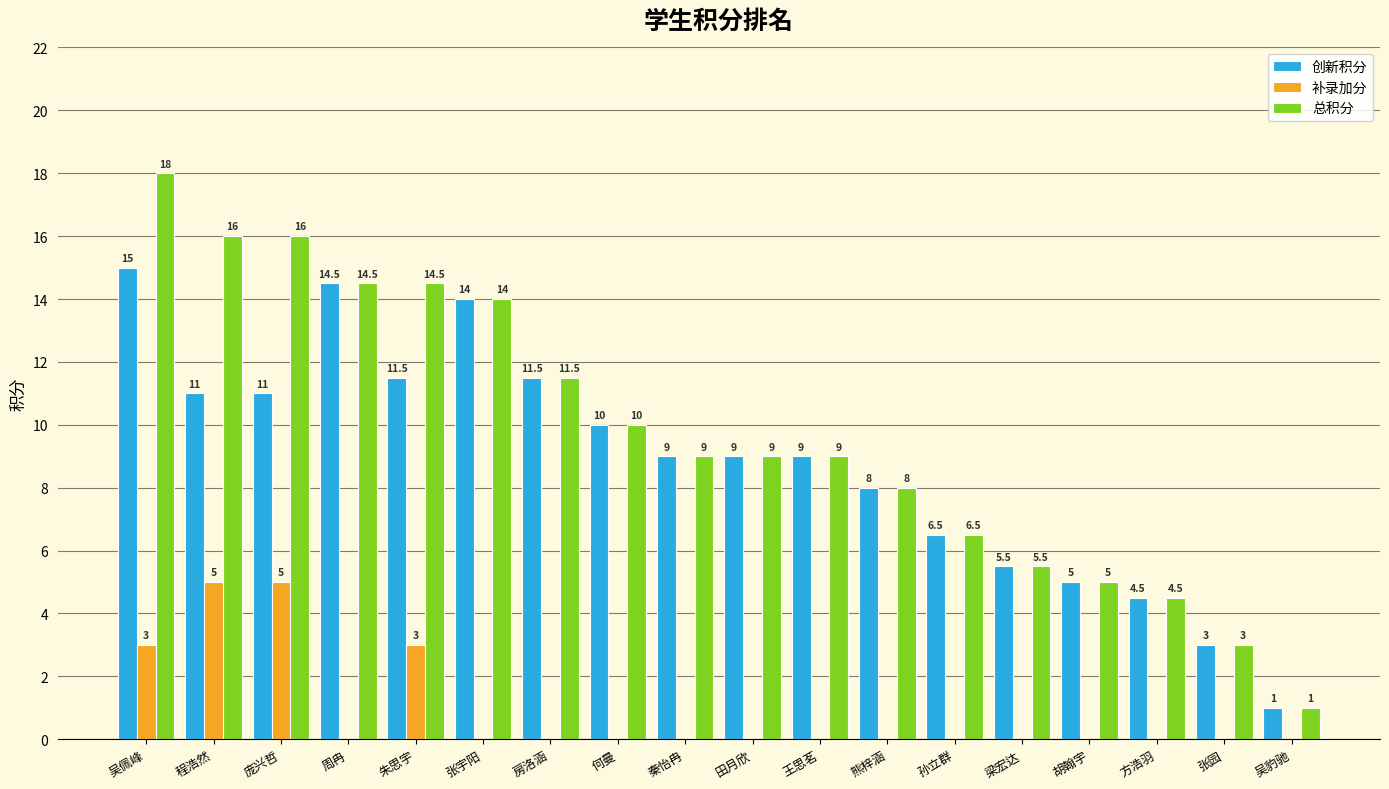

Reading right to left, extract all data points from this chart.

创新积分: 1.0	3.0	4.5	5.0	5.5	6.5	8.0	9.0	9.0	9.0	10.0	11.5	14.0	11.5	14.5	11.0	11.0	15.0
补录加分: 0.0	0.0	0.0	0.0	0.0	0.0	0.0	0.0	0.0	0.0	0.0	0.0	0.0	3.0	0.0	5.0	5.0	3.0
总积分: 1.0	3.0	4.5	5.0	5.5	6.5	8.0	9.0	9.0	9.0	10.0	11.5	14.0	14.5	14.5	16.0	16.0	18.0